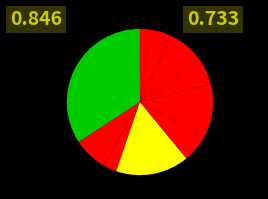

How many segments does this pie chart have?

10